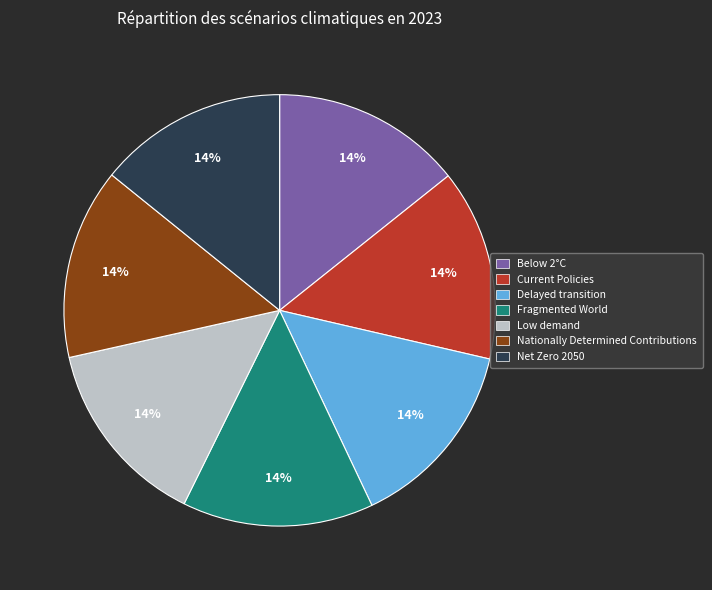

Does Low demand account for over 50% of the chart?

No